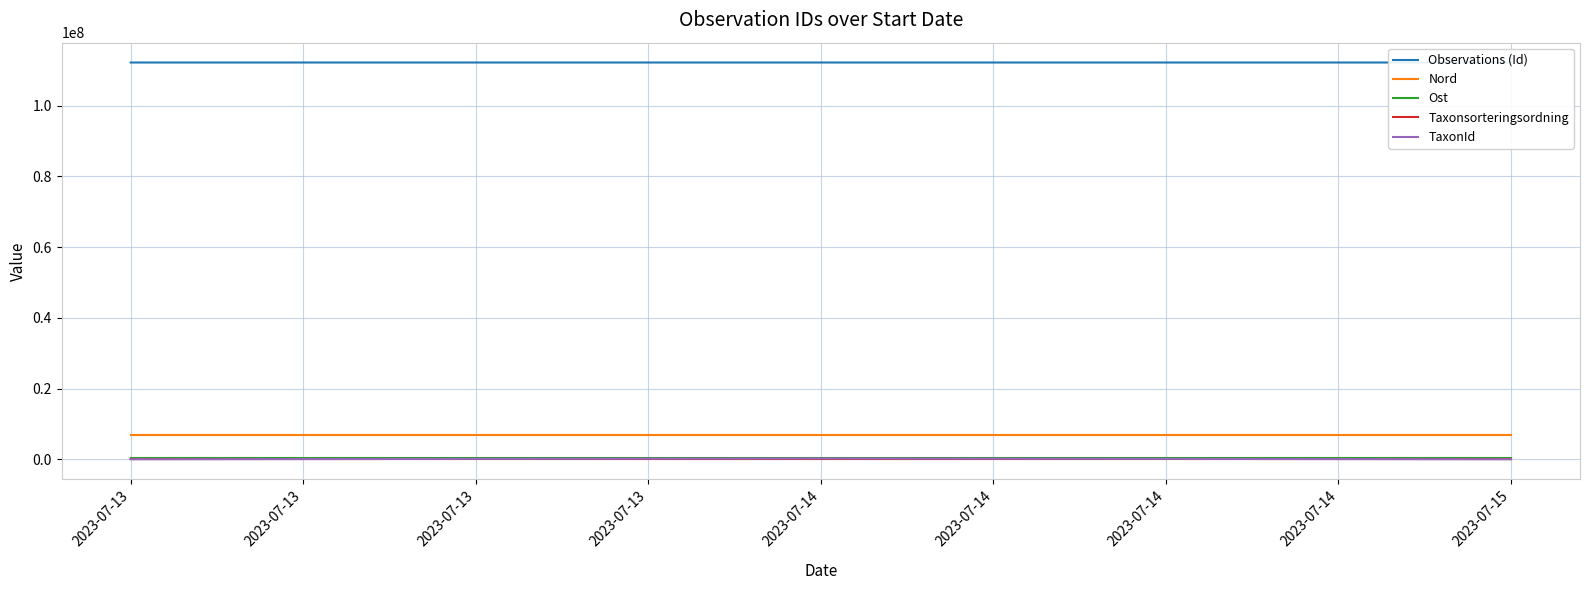

True or false: Ost has a value of 431104 at 2023-07-13.

True